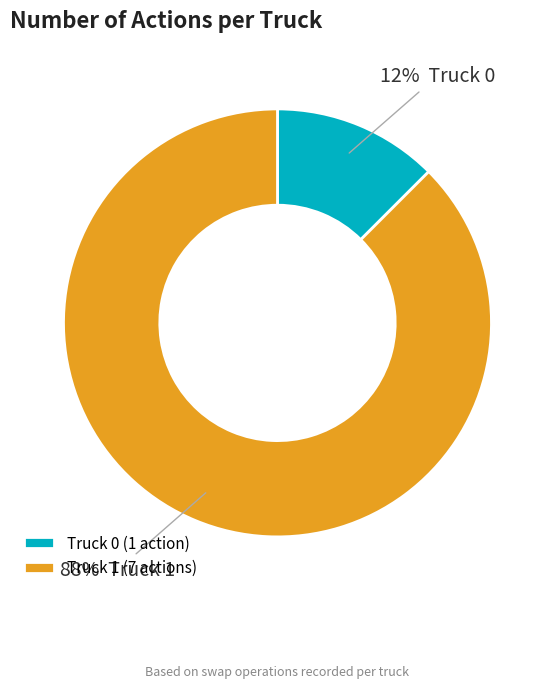

How many segments does this pie chart have?

2